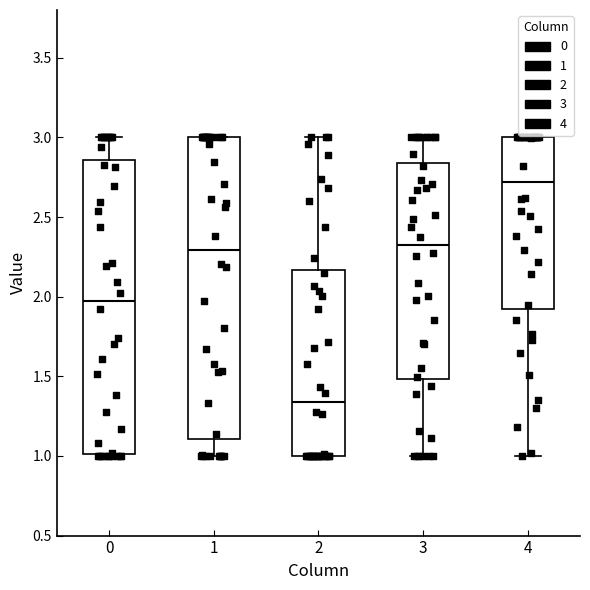

Which box's median line is the lowest?

2